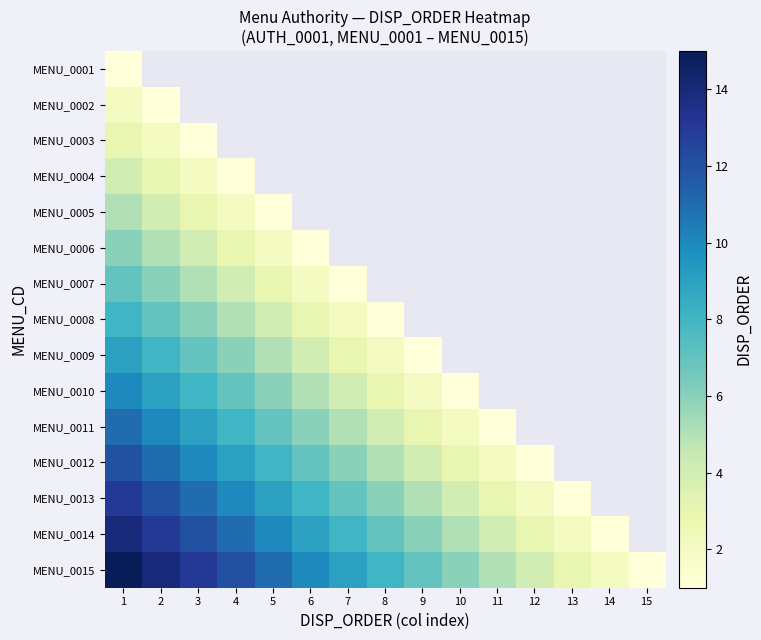

How many positive values does the MENU_0002 series have?

2